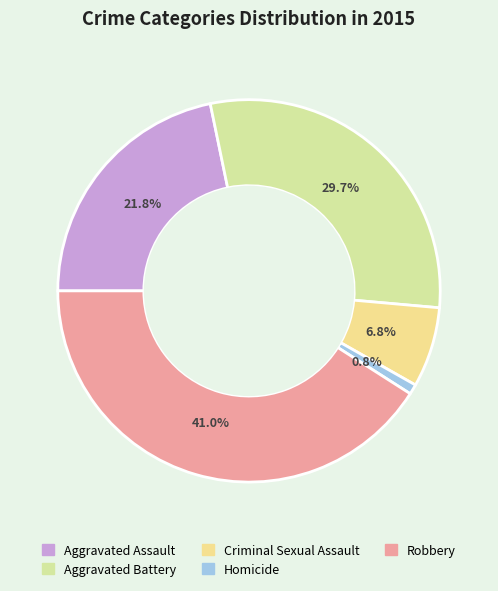

Between Aggravated Assault and Homicide, which is larger?

Aggravated Assault